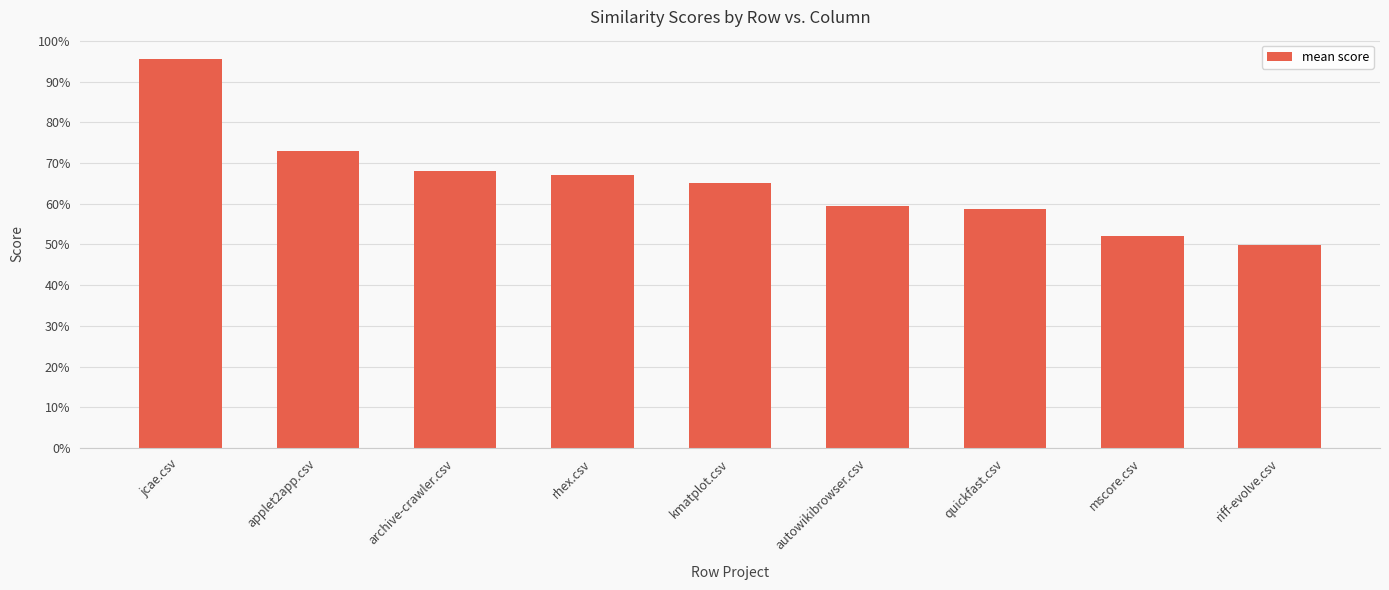

What is the value of the 4th bar from the left?

0.7